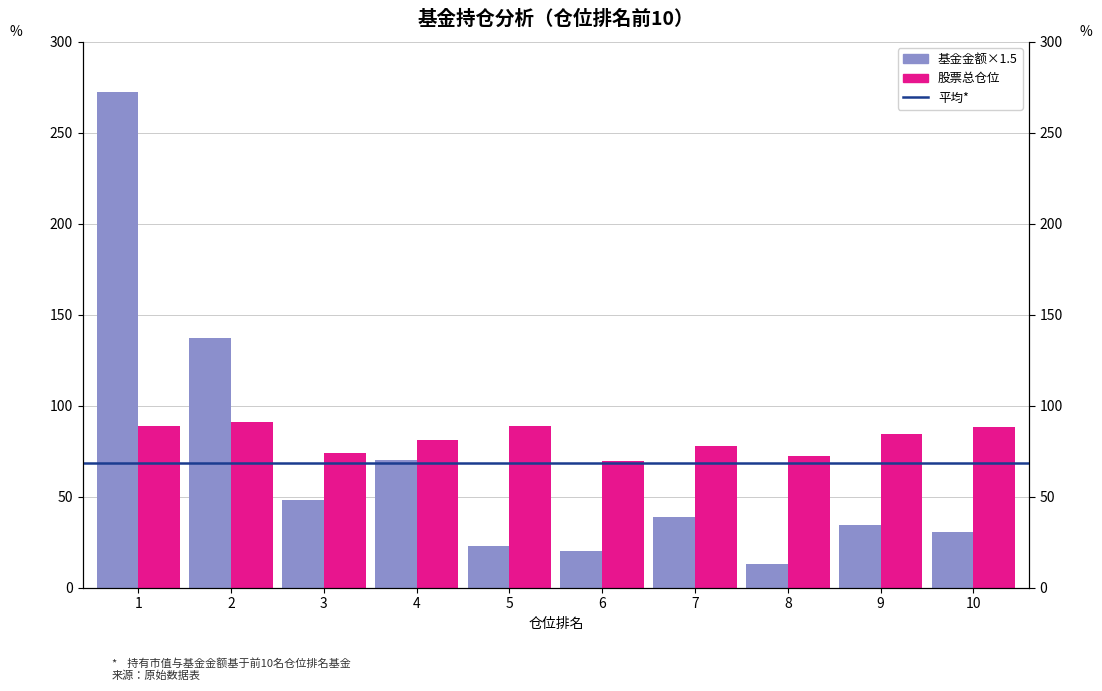

What is the difference between the 股票总仓位 values at 4 and 9?

3.6